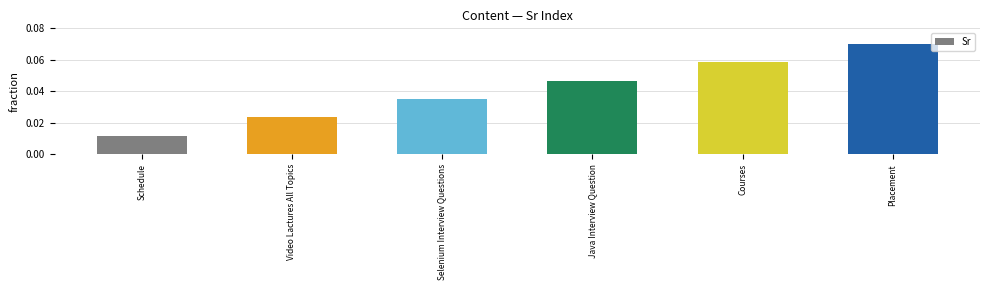

Is it true that the value at Selenium Interview Questions is 0.1?

False